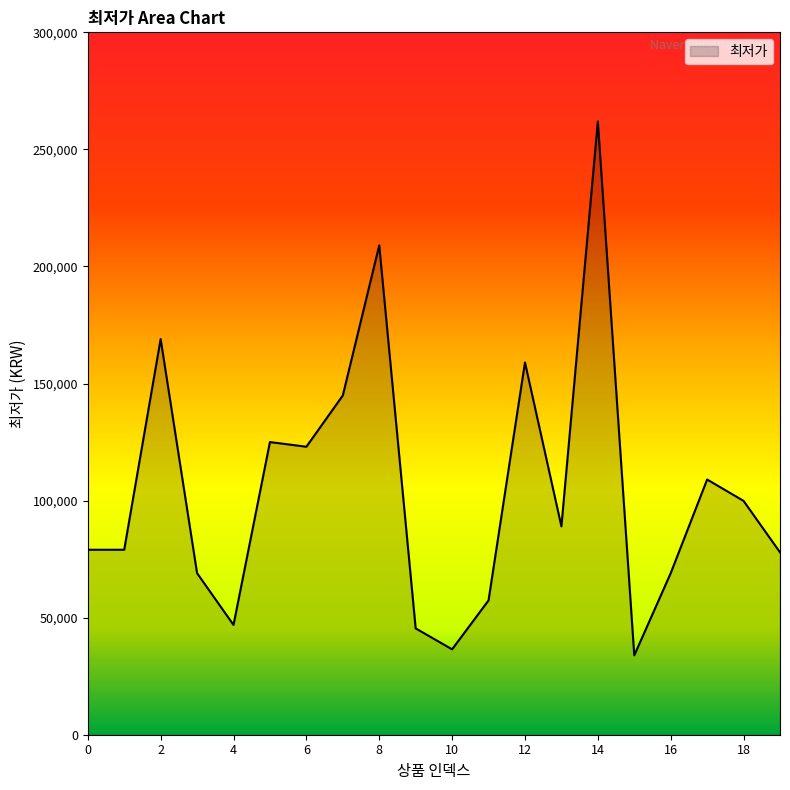

What is the minimum value shown in the chart?

33900